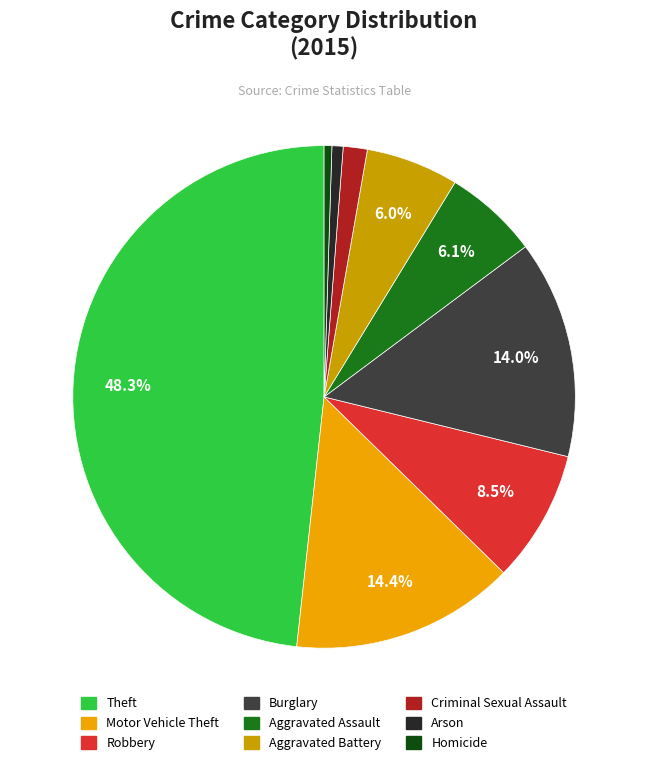

What percentage is the Aggravated Battery slice, to the nearest percent?

6%